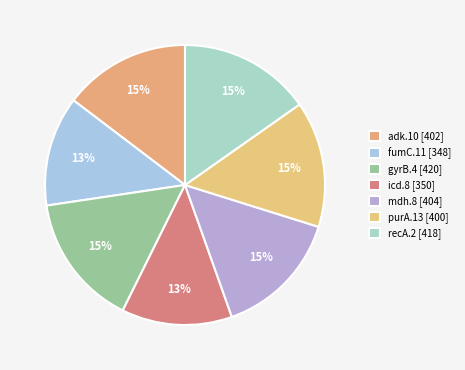

What is the change in value from icd.8 to purA.13?

+50